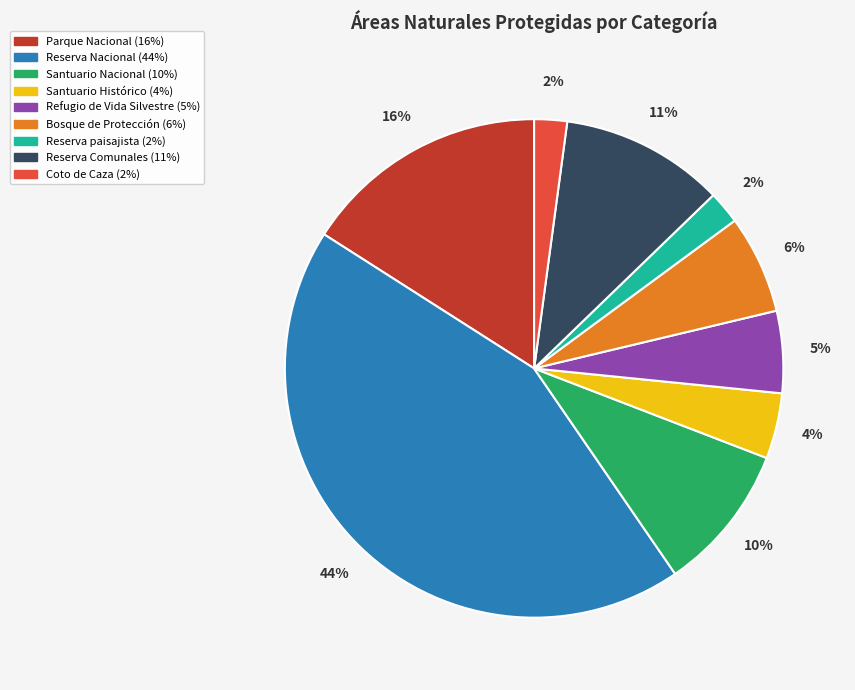

Does Santuario Histórico represent more than half of the total?

No